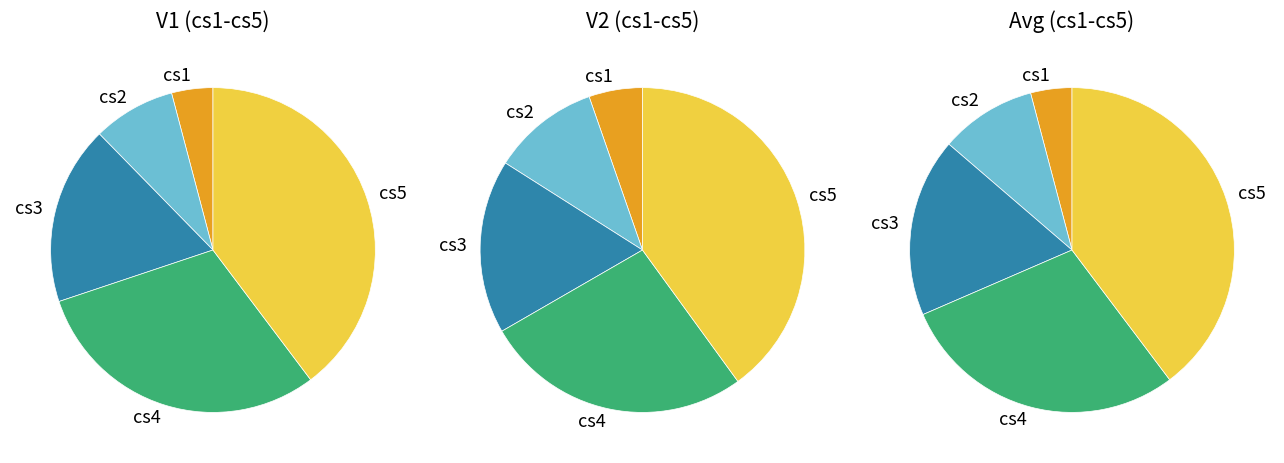

Does cs4 represent more than half of the total?

No